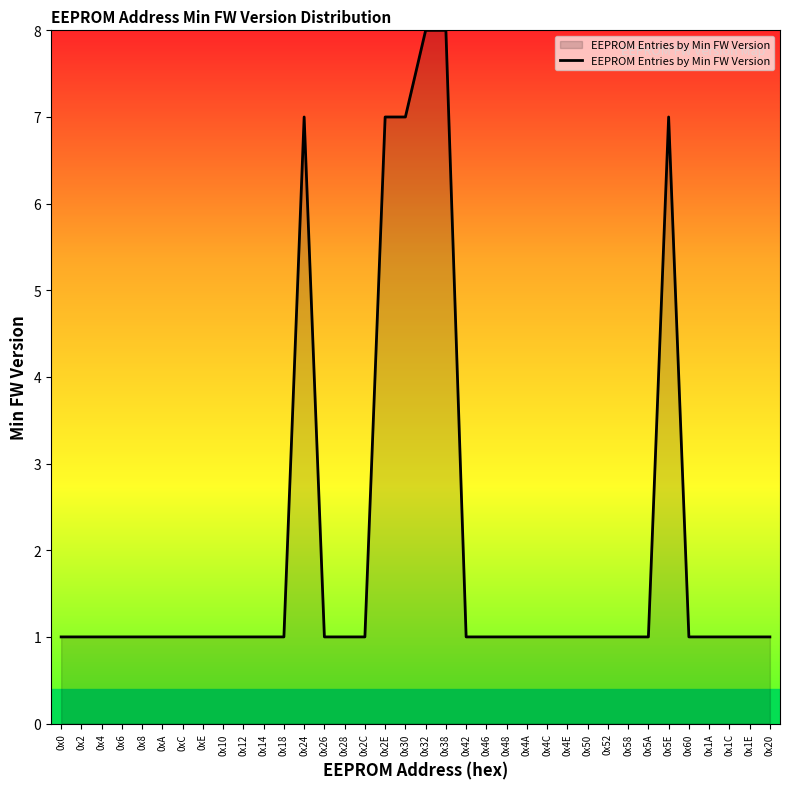

The value at 0x4 is 0. True or false?

False